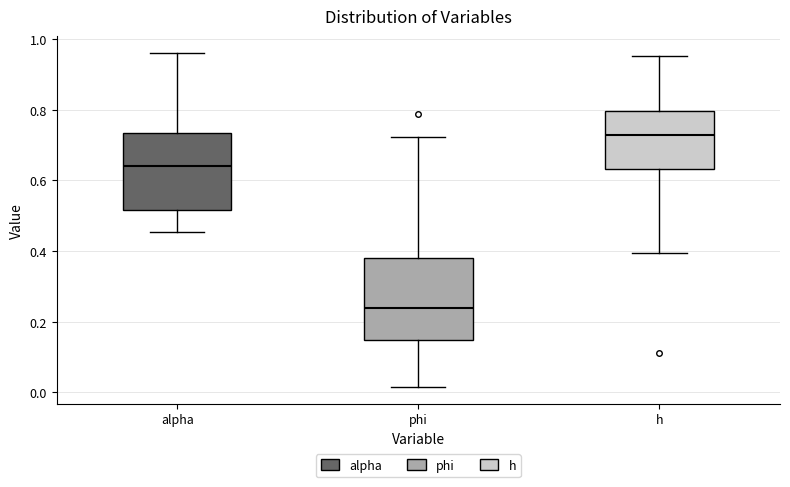

Reading left to right, transcribe this box plot: for each box, give where its median line is, the range the box spans, and where its two whiskers end, as read against the y-axis. The values are not printed on the chart, so give them approximately, as read against the axis.

alpha: median 0.64, box 0.52 to 0.74, whiskers 0.46 to 0.96
phi: median 0.24, box 0.14 to 0.38, whiskers 0.02 to 0.72
h: median 0.72, box 0.64 to 0.80, whiskers 0.40 to 0.96